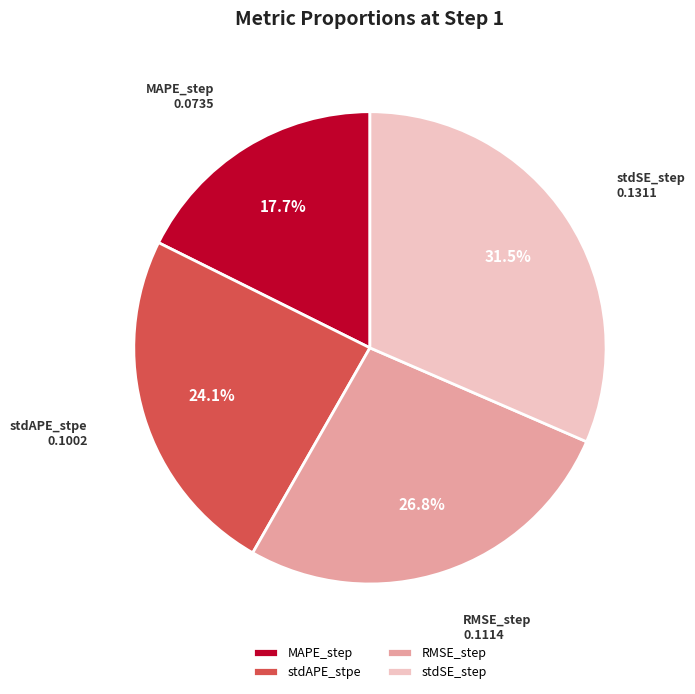

How many slices are in this pie chart?

4